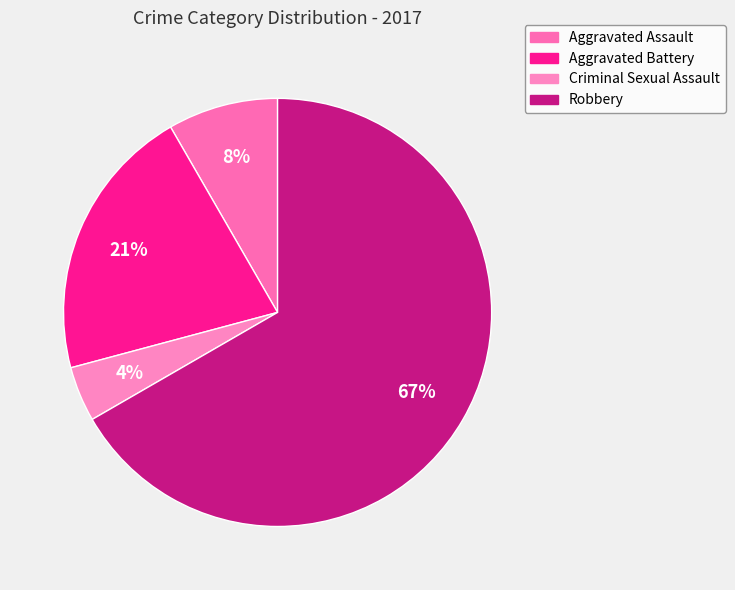

What portion of the pie excludes Aggravated Battery?

79.2%